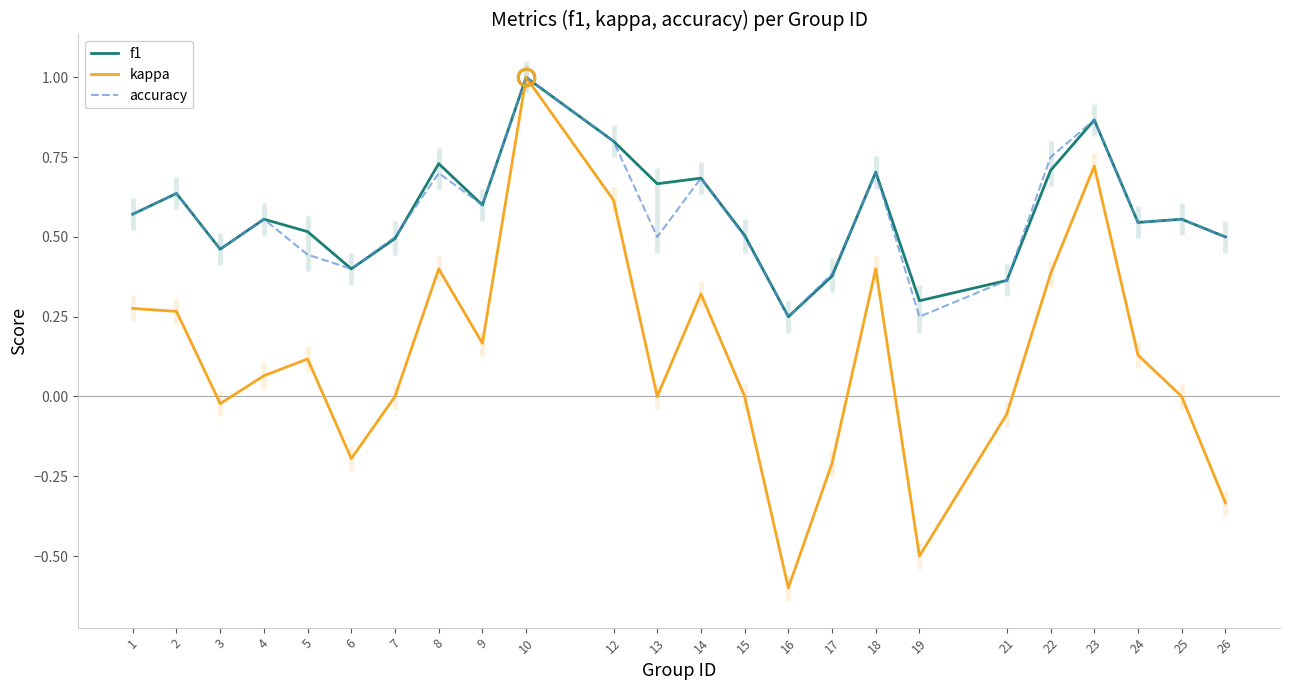

Which label corresponds to the largest value in the chart?

10